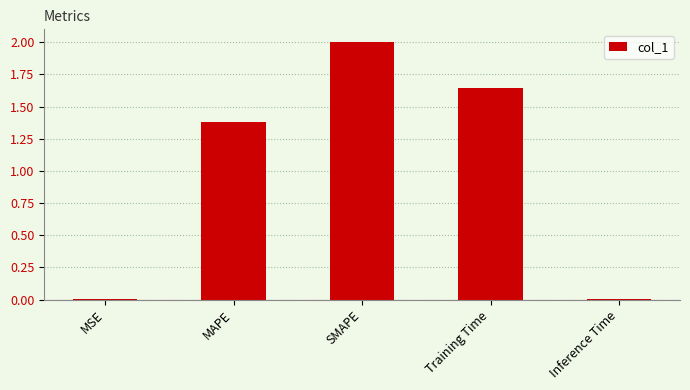

Where is the data nearest to the value 1?

MAPE